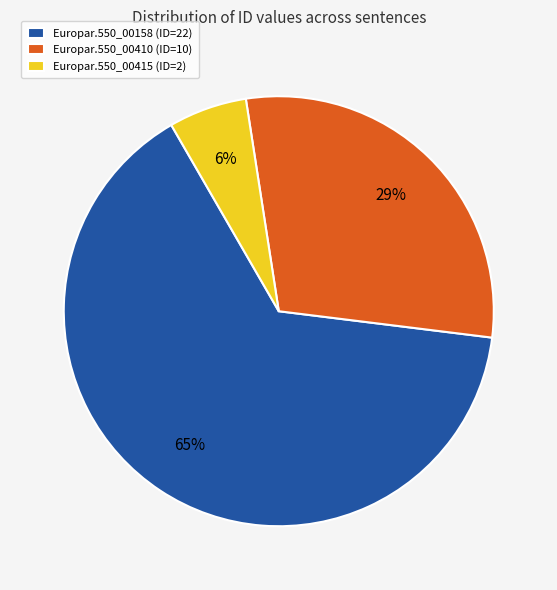

Is Europar.550_00415 (ID=2) the majority of the pie?

No